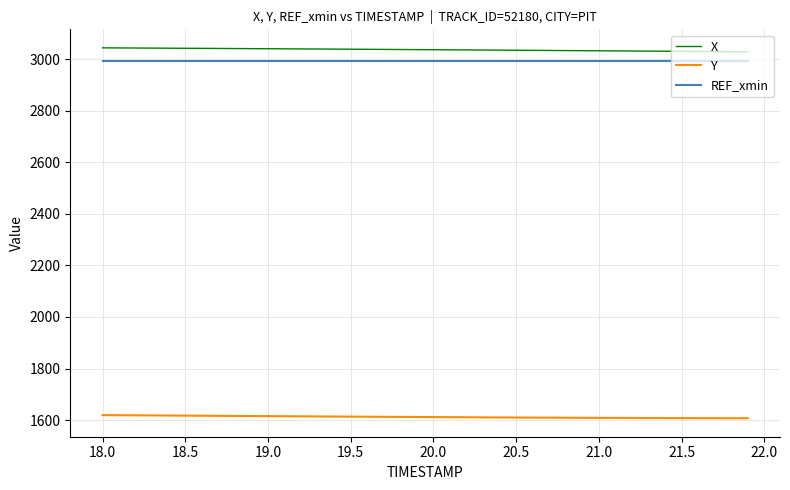

True or false: REF_xmin and X intersect in this chart.

False